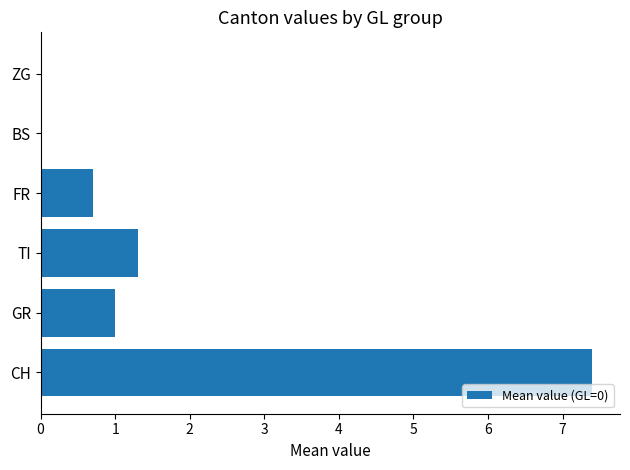

Reading bottom to top, list all the values displayed in this chart.

CH=7.4	GR=1.0	TI=1.3	FR=0.7	BS=0.0	ZG=0.0